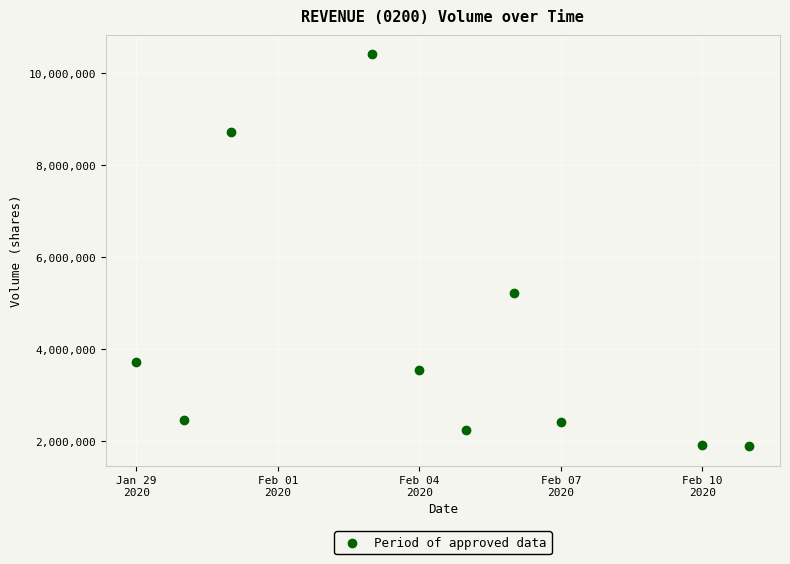

What Y value in the scatter plot is closest to 6144750?

5213300